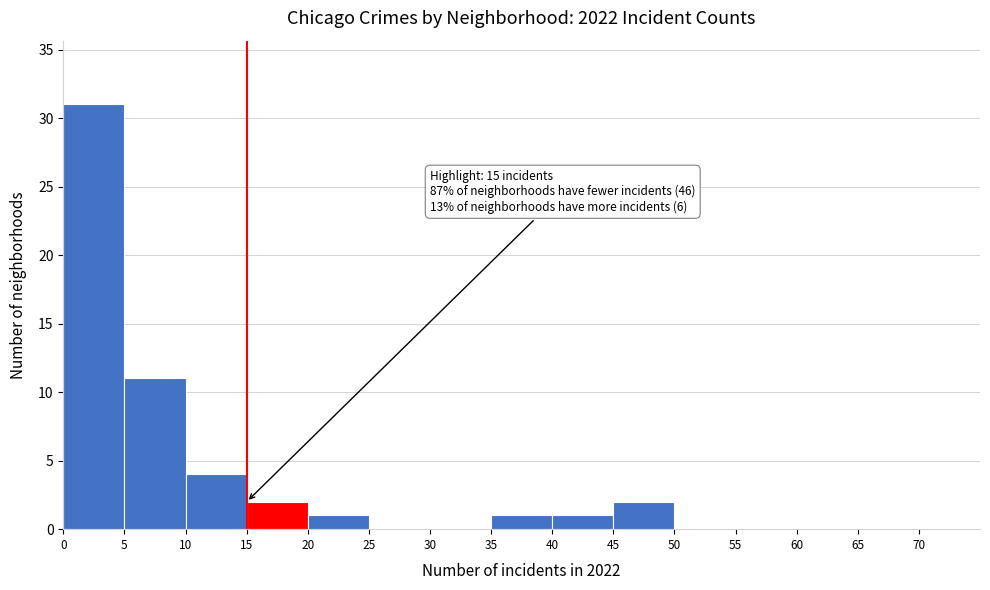

Over which range of the x-axis is the bar tallest?

0 to 5